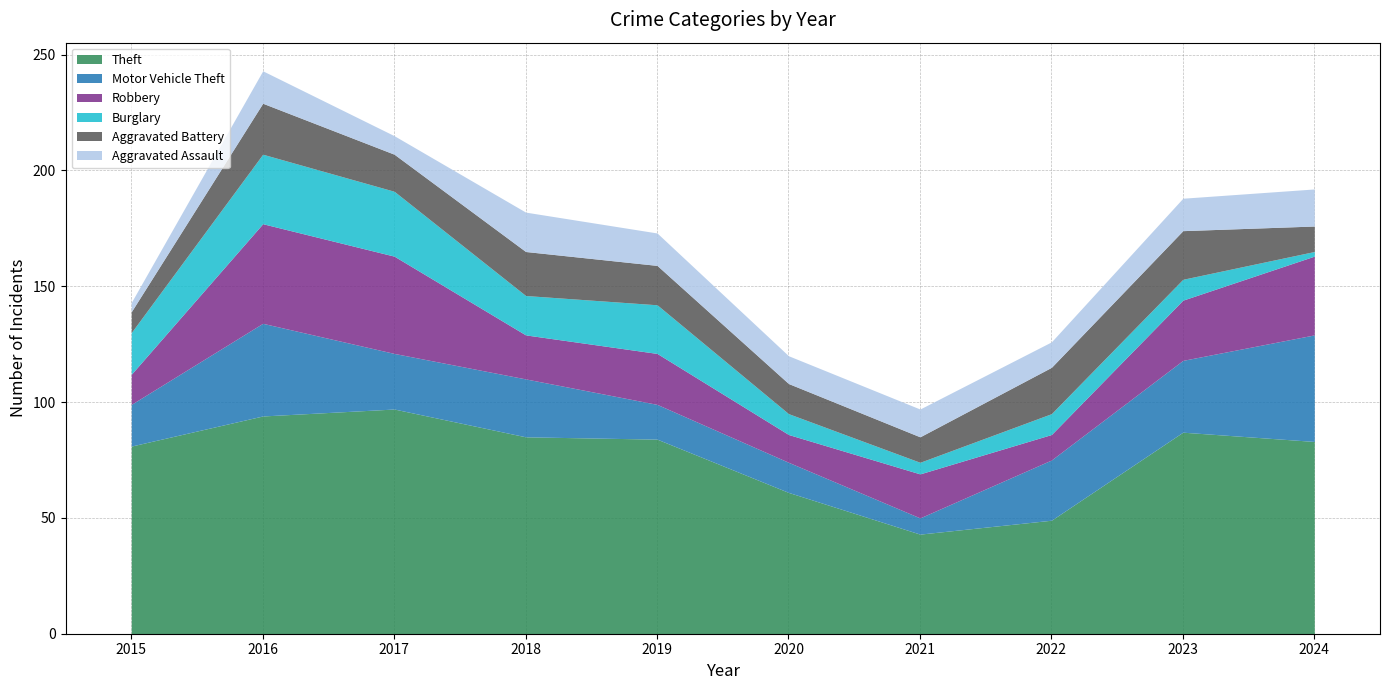

True or false: Burglary has a value of 4 at 2018.

False